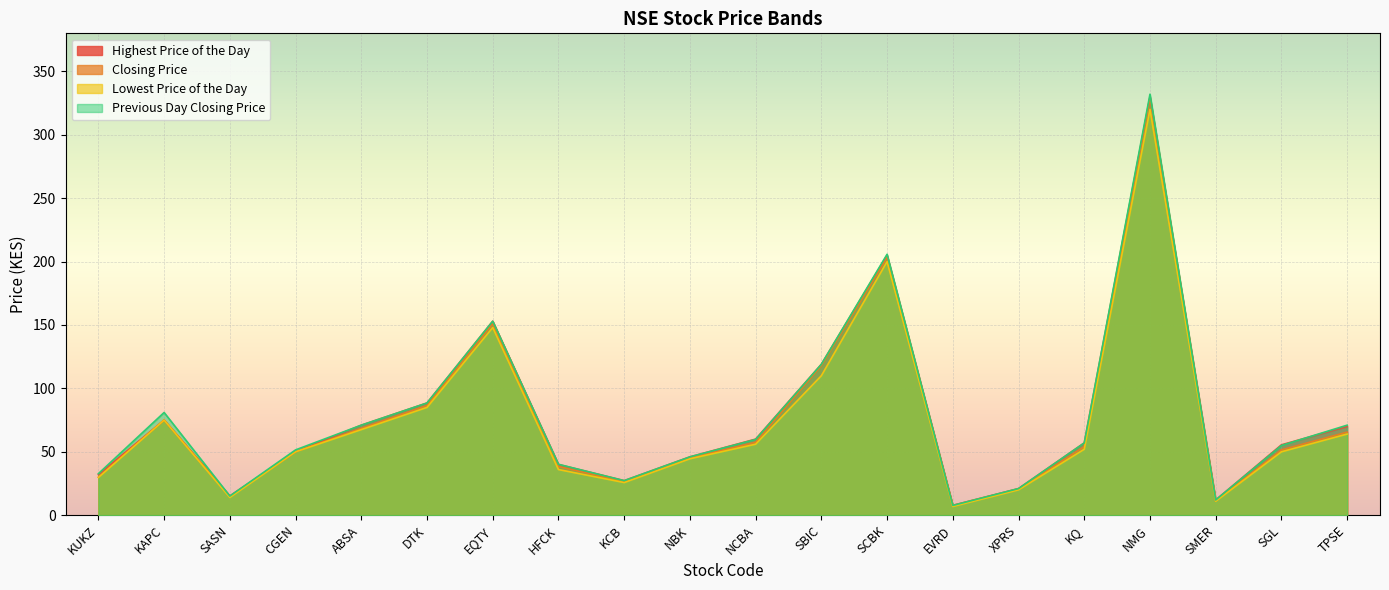

Where is Previous Day Closing Price nearest to the value 169?

EQTY